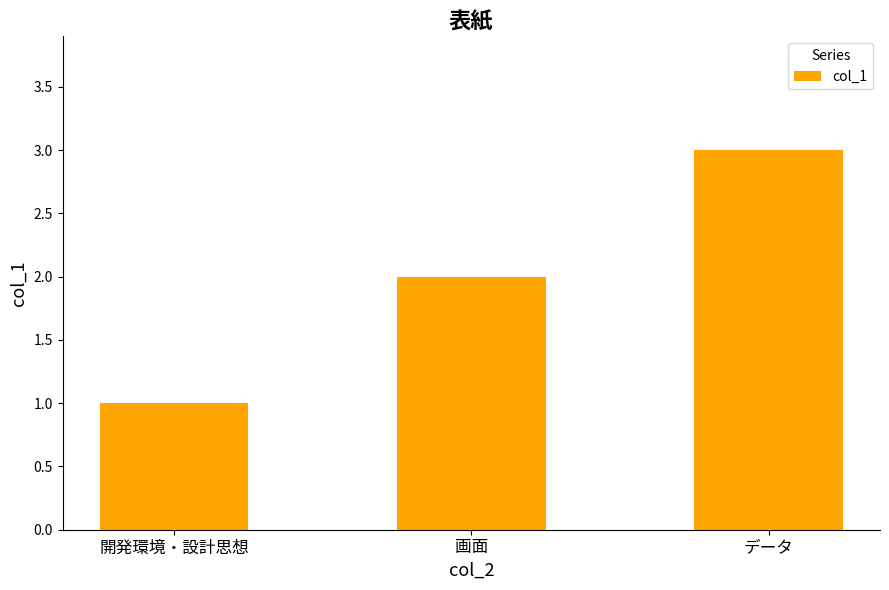

What is the smallest value displayed?

1